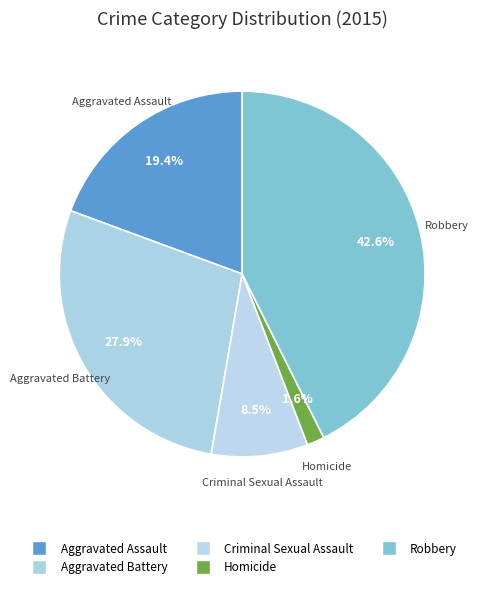

To the nearest percent, what portion does Robbery represent?

43%